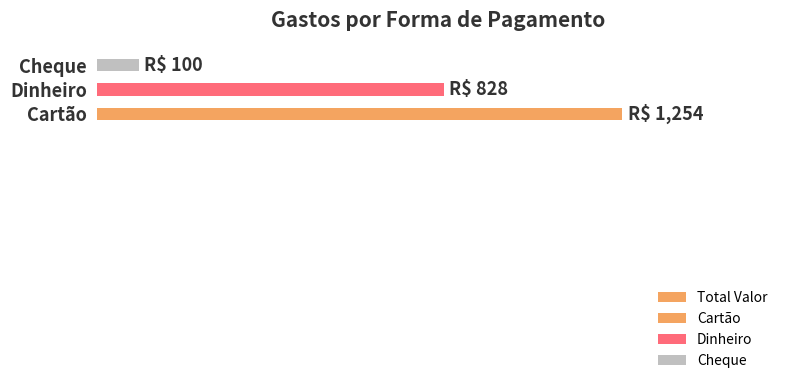

List the labels in order of value, smallest first.

Cheque, Dinheiro, Cartão